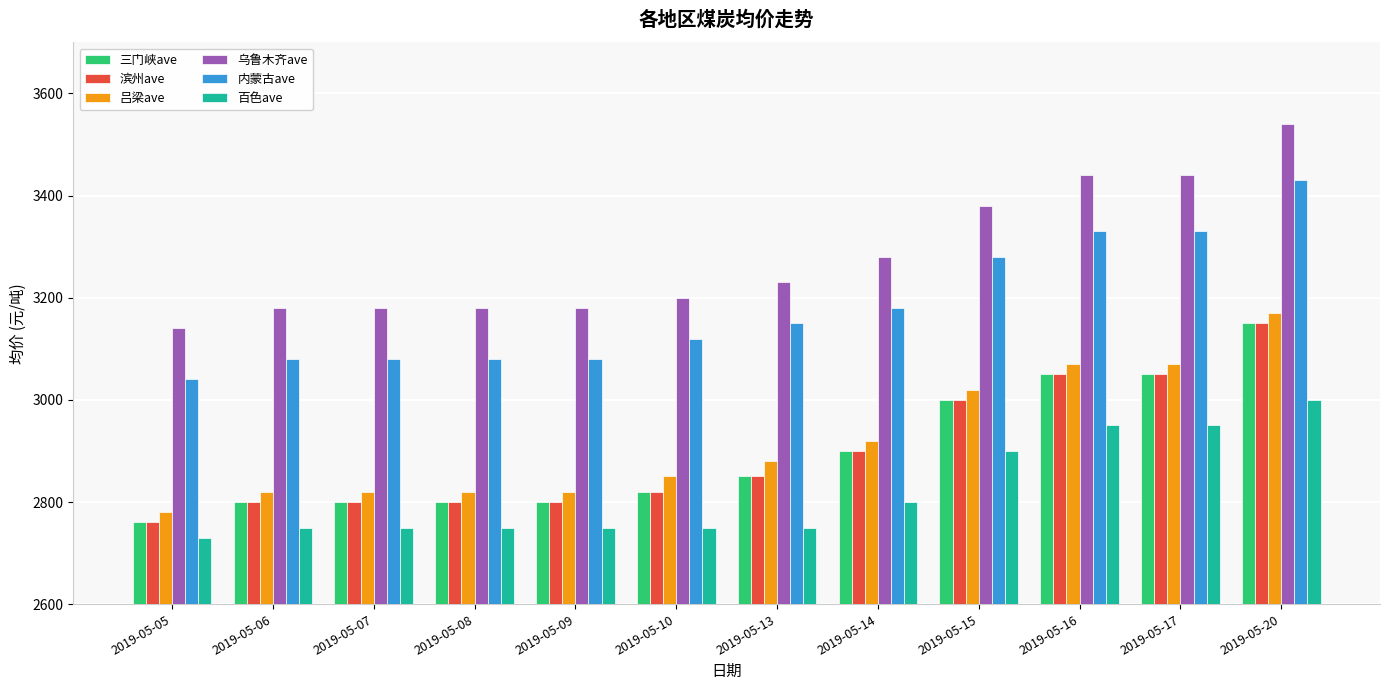

What is the minimum value shown in the chart?

2730